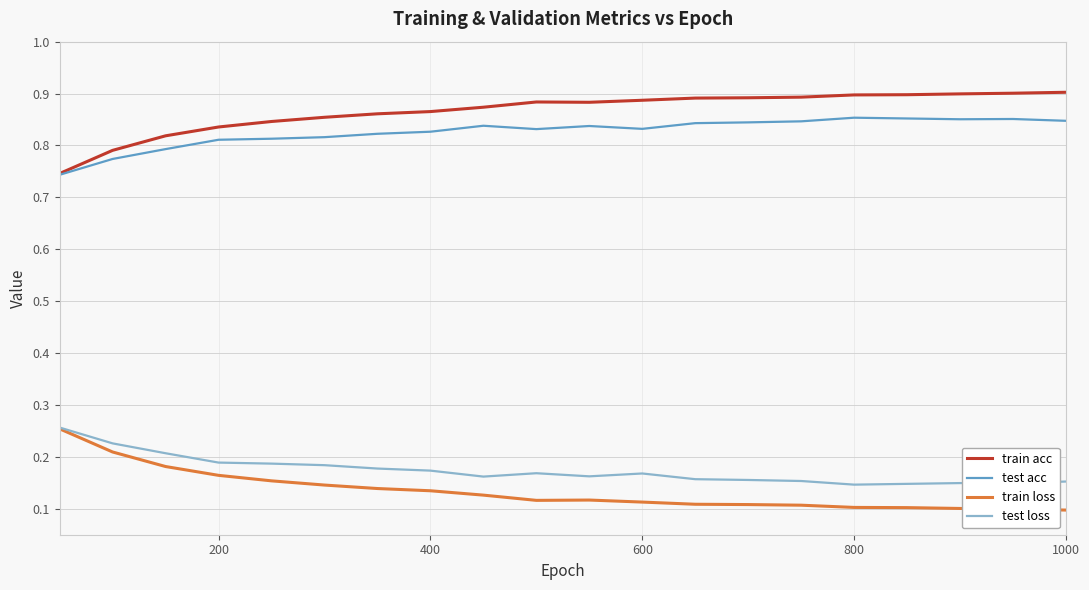

How many series are shown in this chart?

4